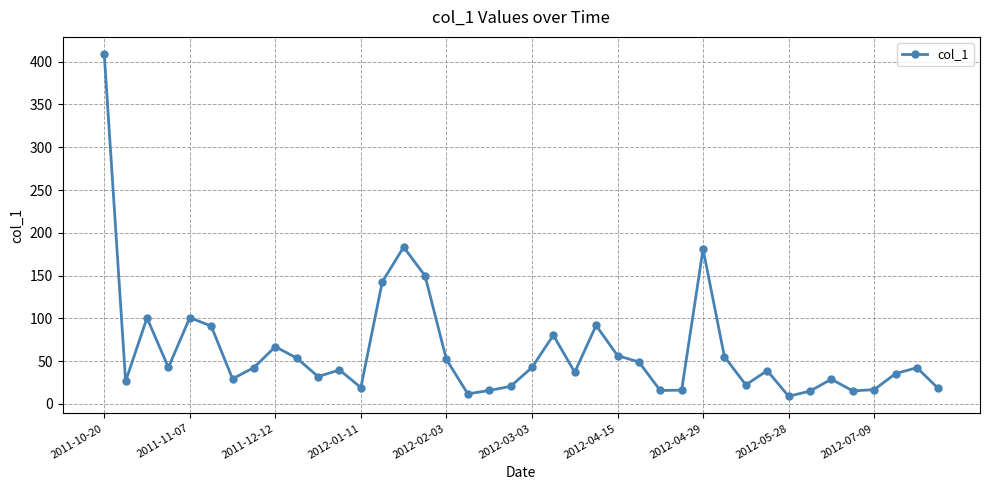

What is the value of the 10th point from the left?

53.6